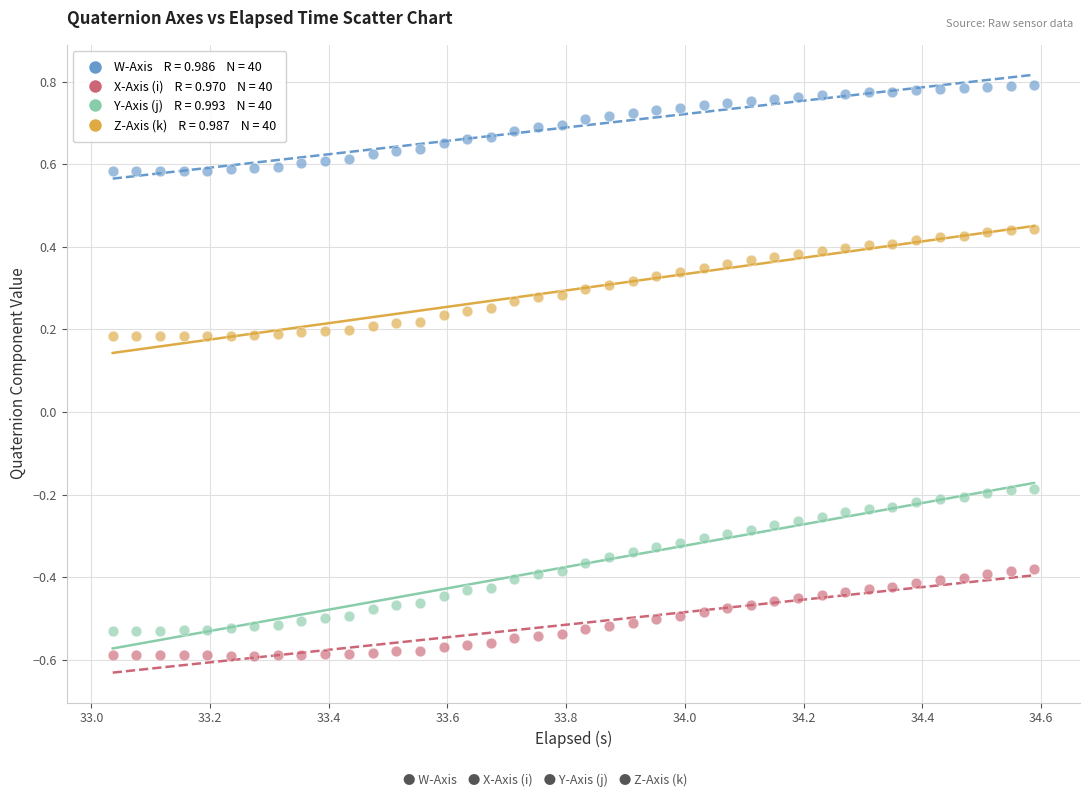

Across all data points, what is the range of Y values (max minus min)?

1.4